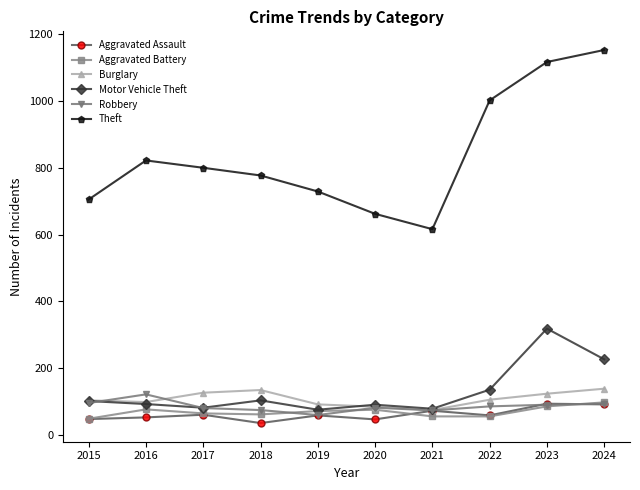

In Theft, how many points are higher than both neighbors (excluding endpoints)?

1